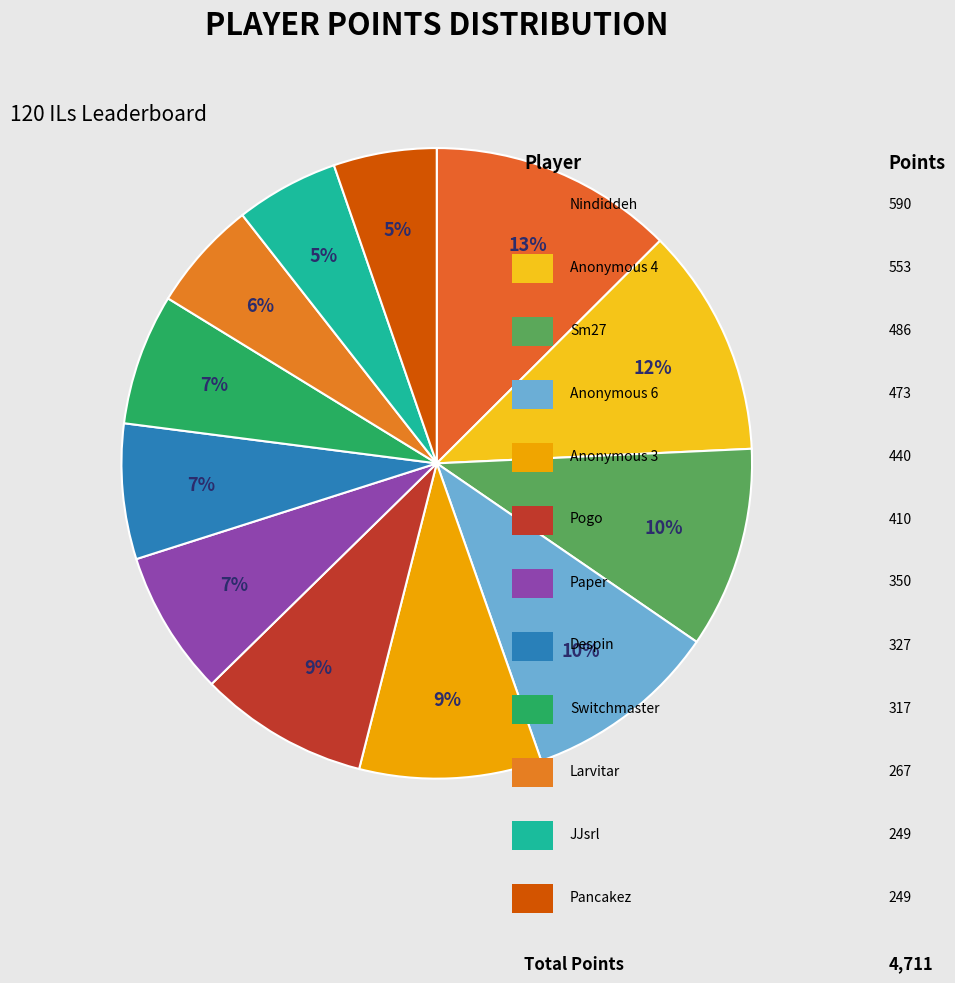

Is there a majority slice in this chart?

No